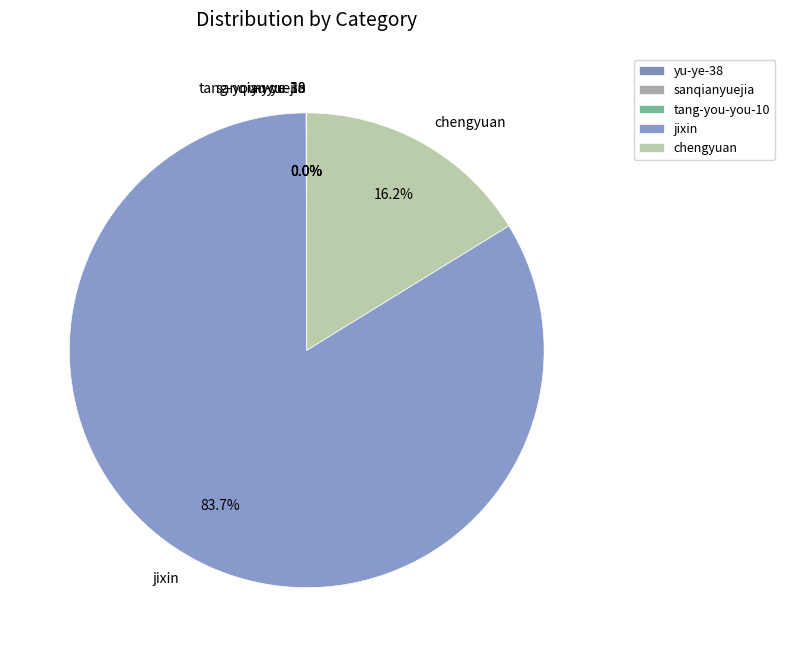

Which category has the biggest portion of the pie?

jixin